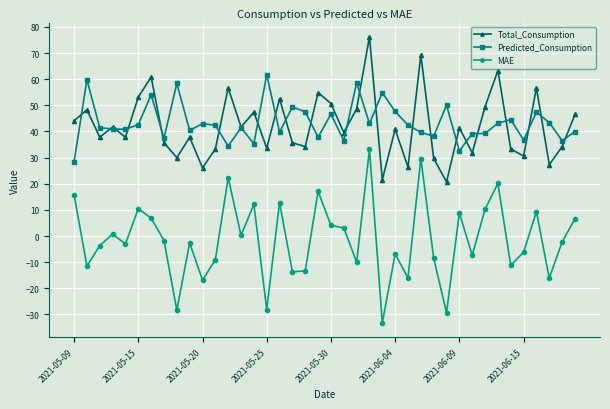

True or false: Predicted_Consumption and MAE cross at least once.

False